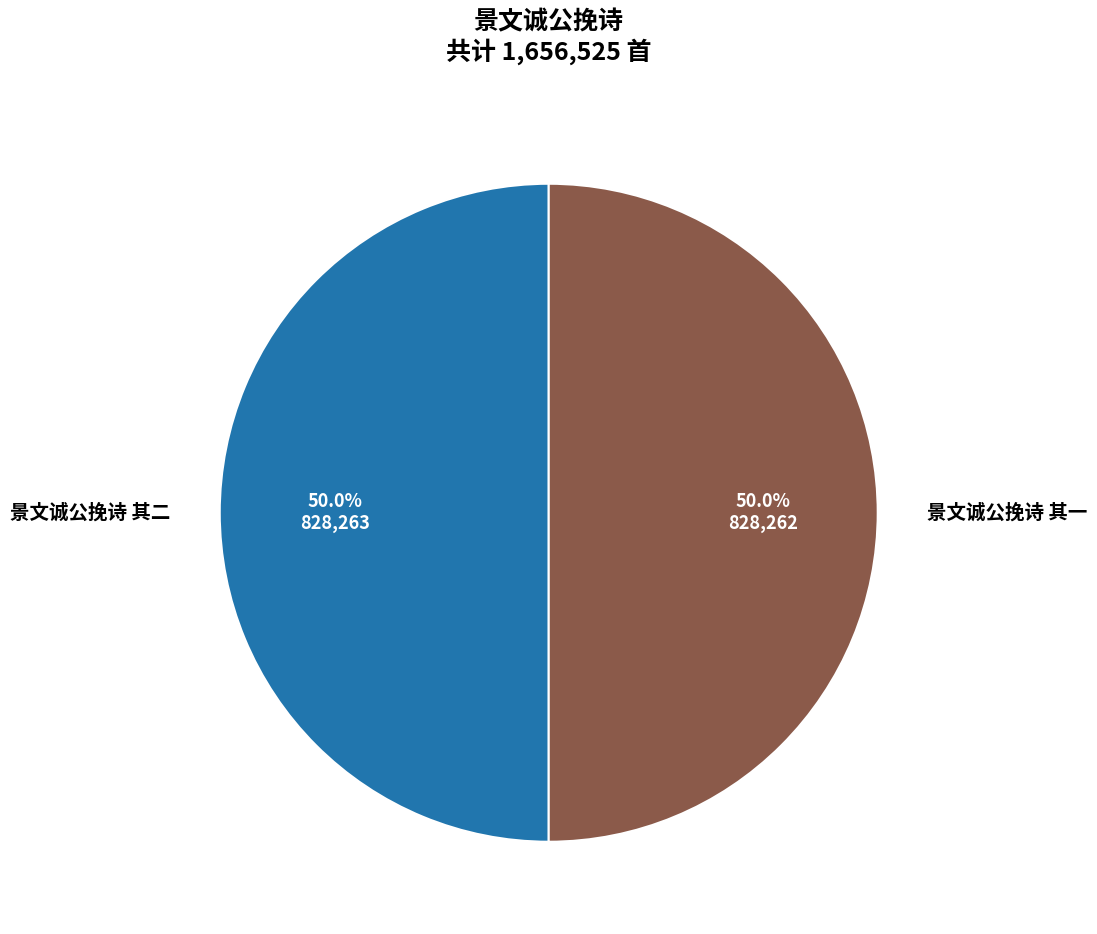

What is the total percentage of 景文诚公挽诗 其二 and 景文诚公挽诗 其一?

100.0%